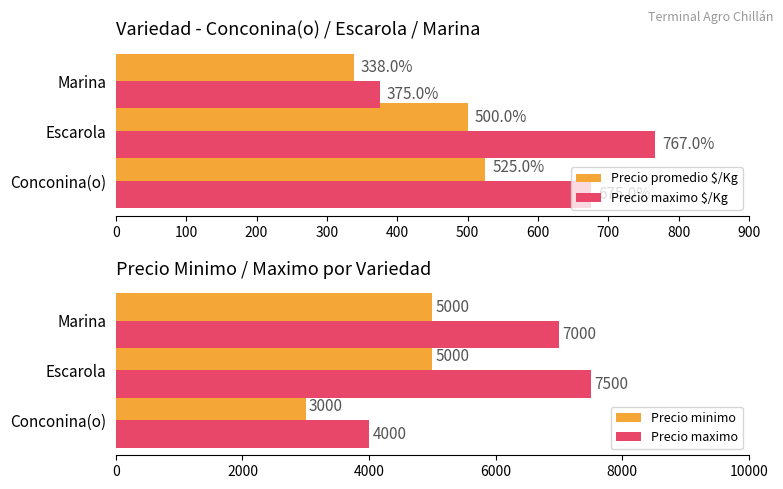

At how many categories does at least one series exceed 6374?

2